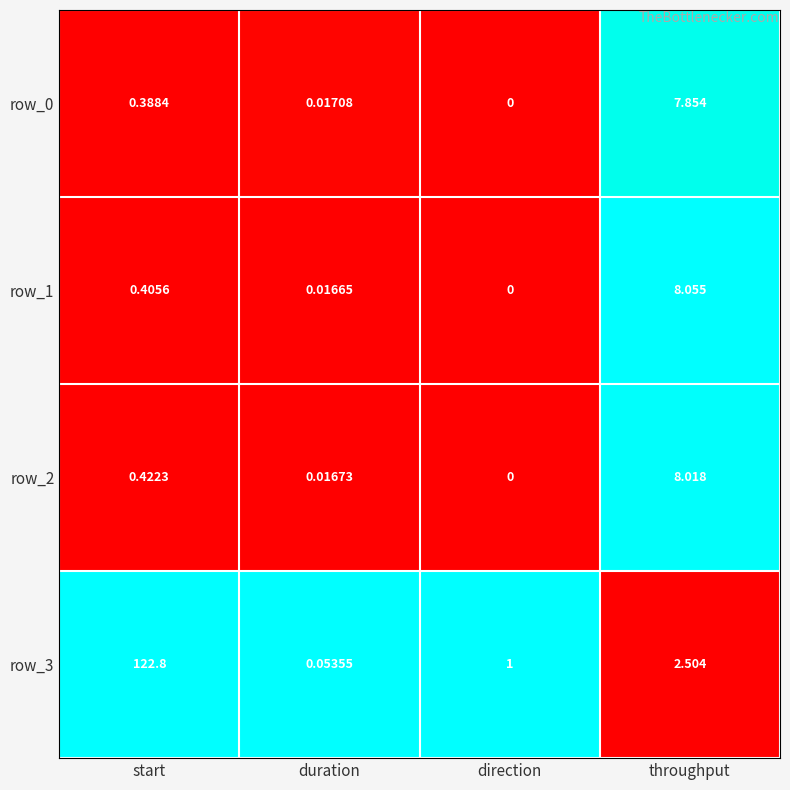

At which category is the sum across all series the highest?

start